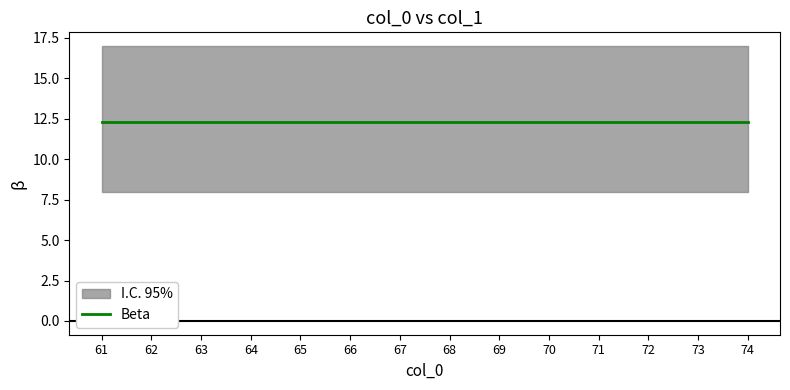

List the labels in order of CI_upper value, smallest first.

61, 68, 62, 69, 63, 70, 64, 71, 65, 72, 66, 73, 67, 74